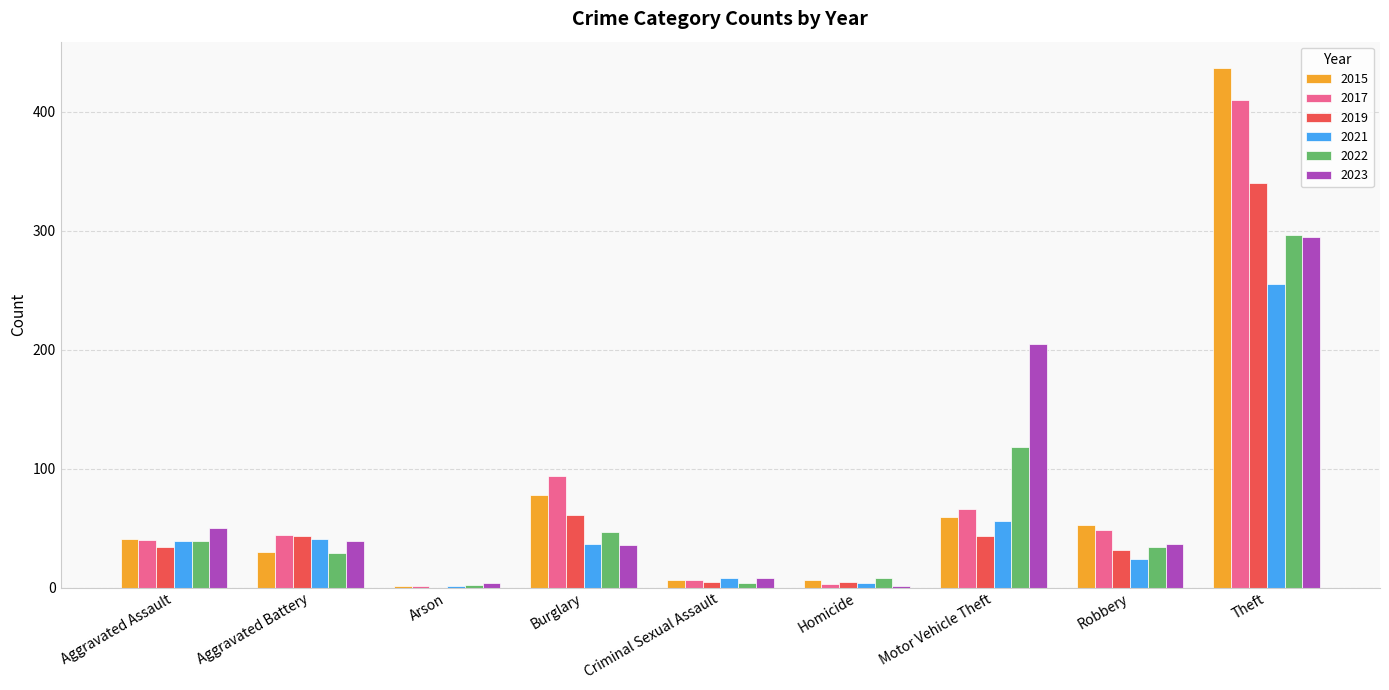

How many values in 2019 are above zero?

8